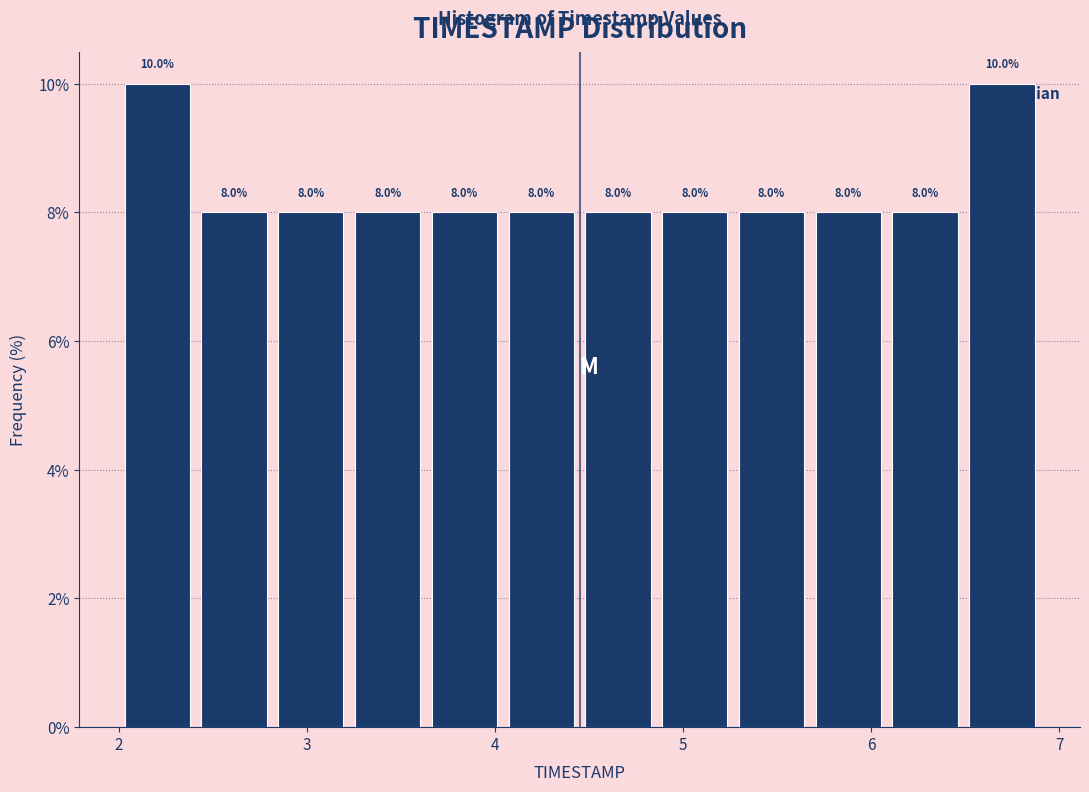

Reading left to right, transcribe this chart: for each bar, give the range it covers on the x-axis and its height. The bar edges are not printed on the chart, so give them approximately, as read against the axis.

2.0 to 2.4: 10.0
2.4 to 2.8: 8.0
2.8 to 3.2: 8.0
3.2 to 3.6: 8.0
3.6 to 4.0: 8.0
4.0 to 4.5: 8.0
4.5 to 4.9: 8.0
4.9 to 5.3: 8.0
5.3 to 5.7: 8.0
5.7 to 6.1: 8.0
6.1 to 6.5: 8.0
6.5 to 6.9: 10.0